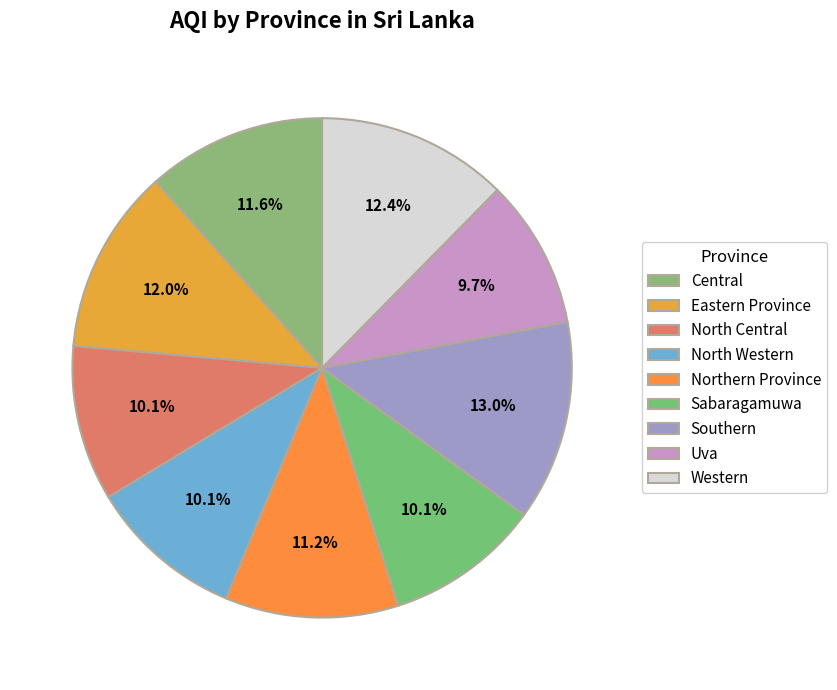

The Sabaragamuwa slice represents 10% of the pie. True or false?

True